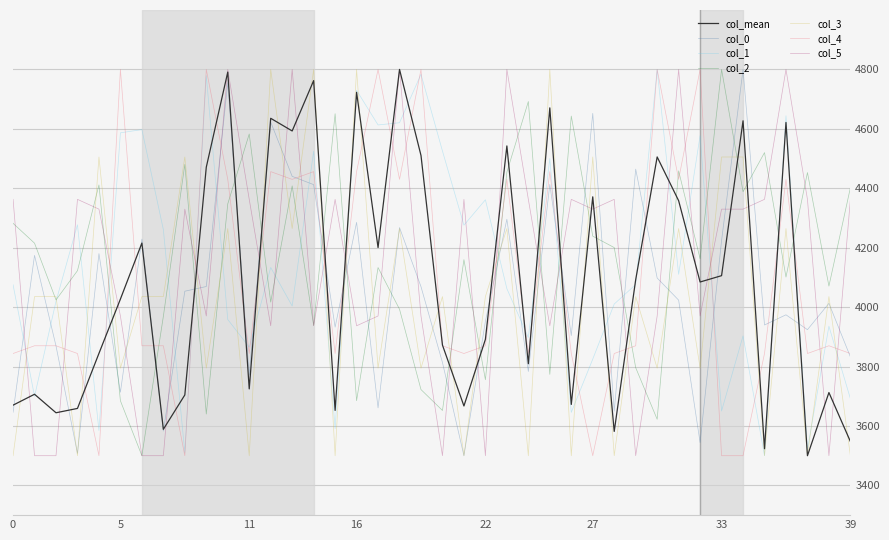

True or false: col_0 and col_1 intersect in this chart.

True